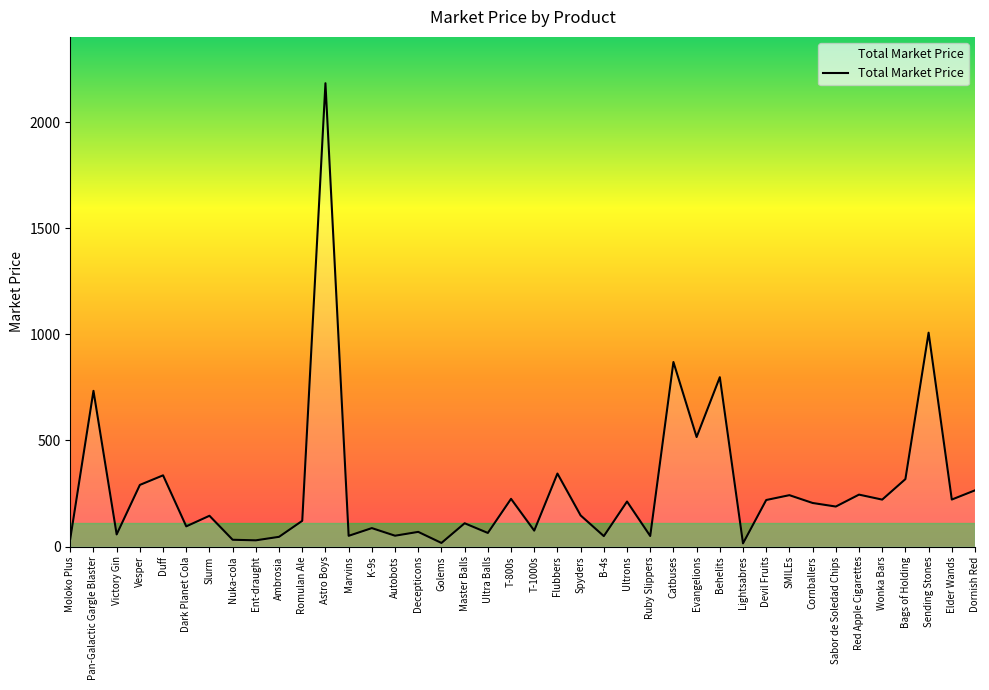

What is the change in value from Ultrons to Catbuses?

+657.9